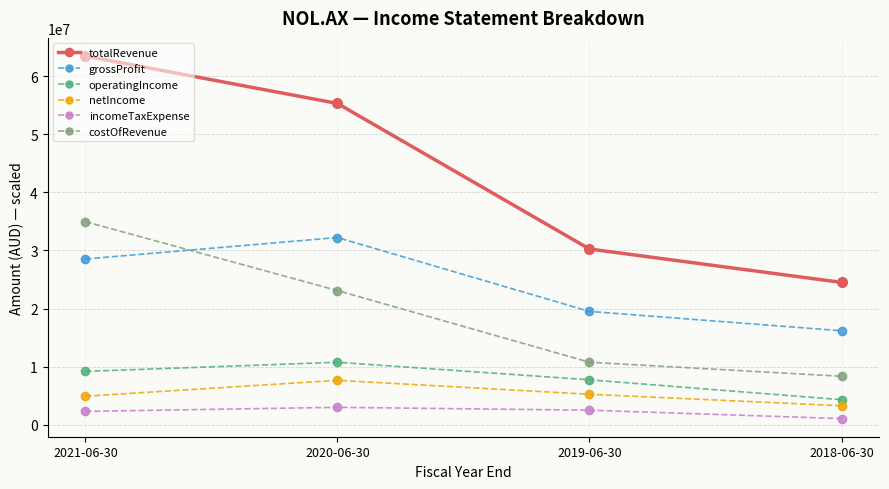

True or false: netIncome has a value of 7636000 at 2020-06-30.

True